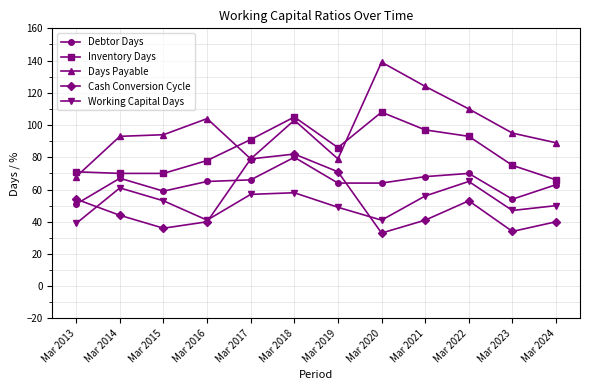

What is the minimum value for Inventory Days?

66